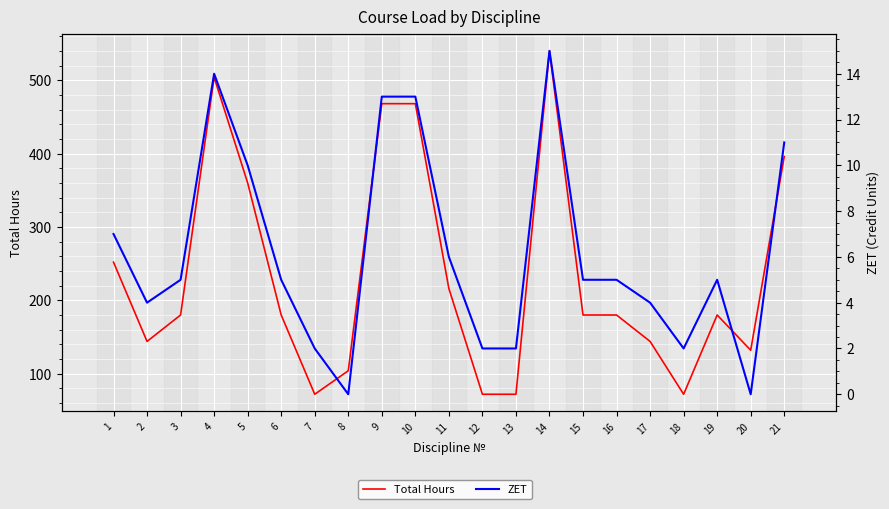

The value of ZET at 13 is 2. True or false?

True